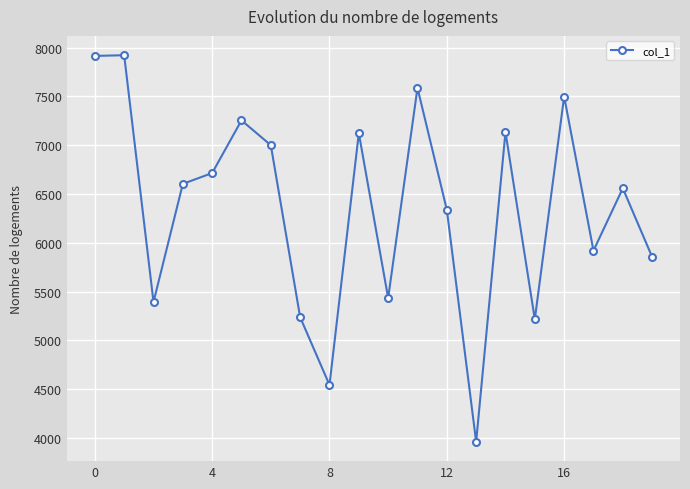

What is the smallest value displayed?

3961